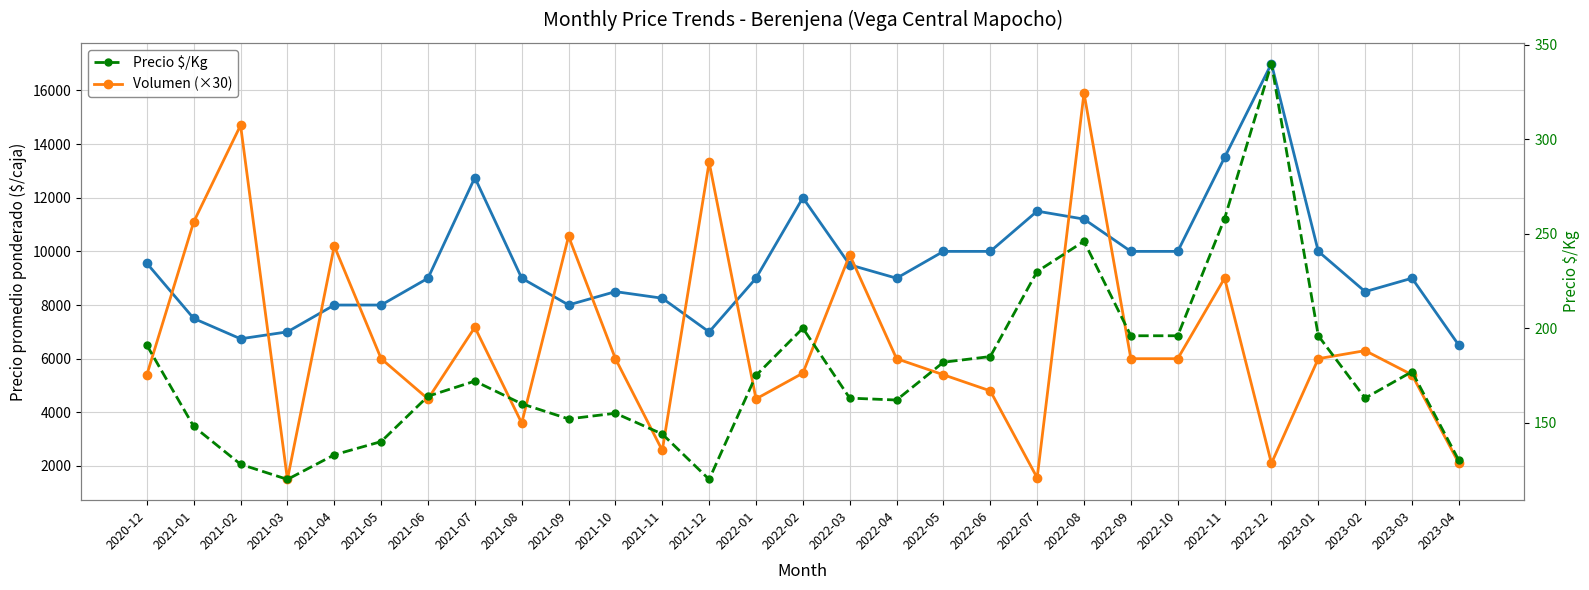

What is the average value of the Precio $/Kg series?

177